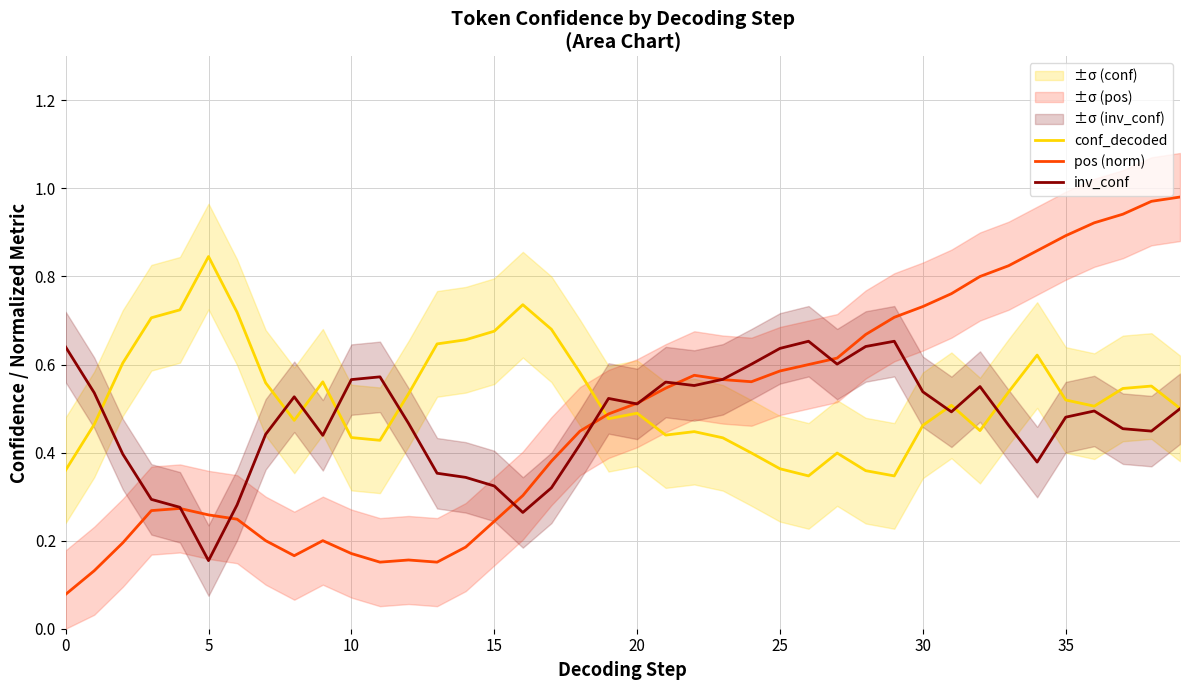

Where is inv_conf nearest to the value 0?

5